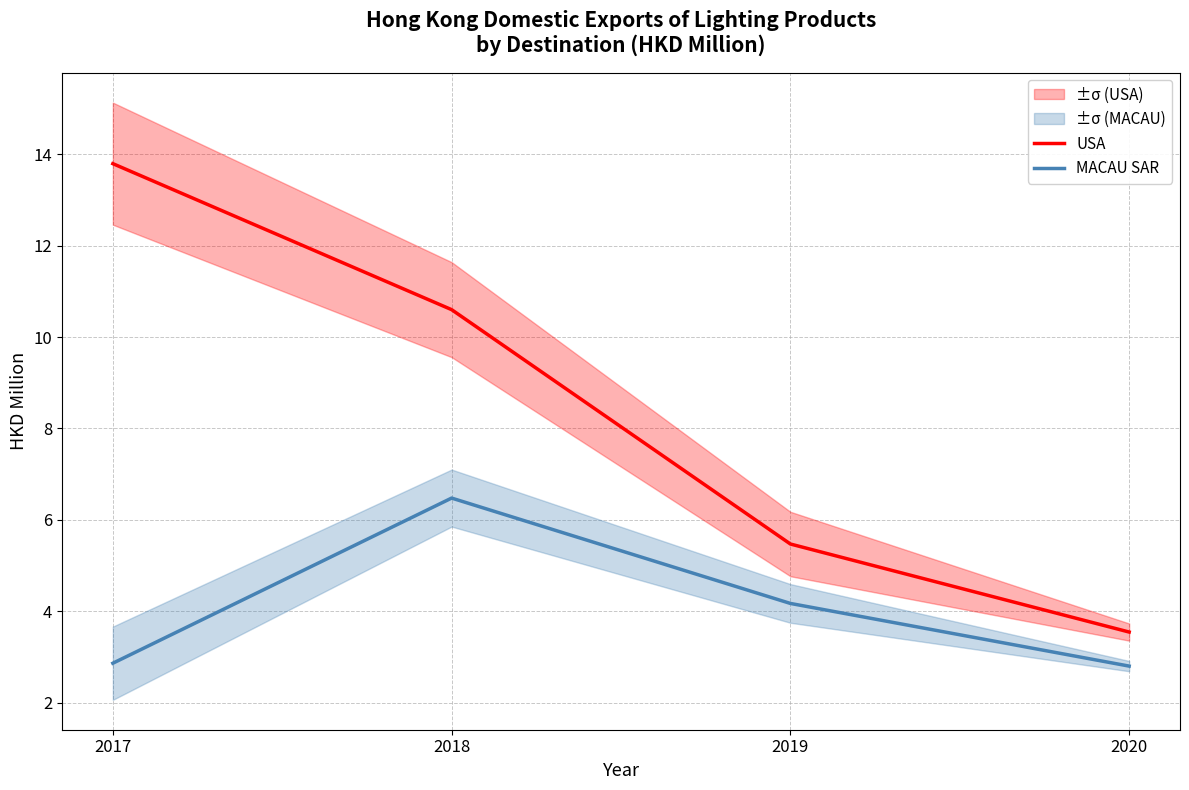

Count the number of categories in the chart.

4